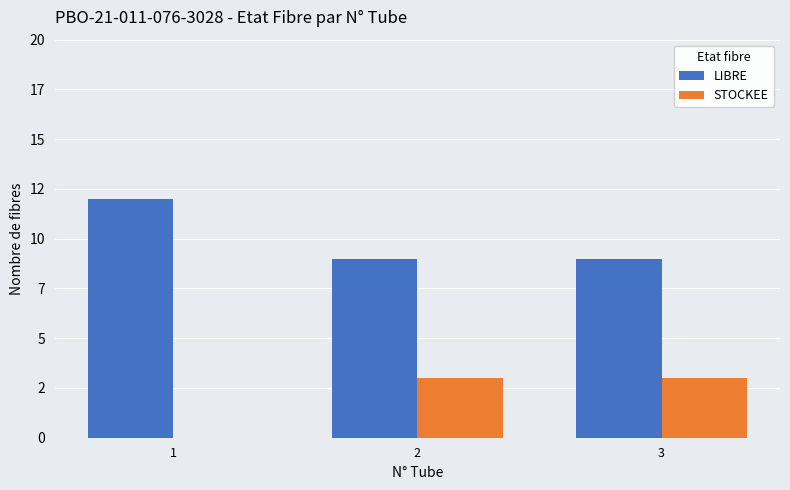

What is the difference between the highest and lowest values at 3?

6